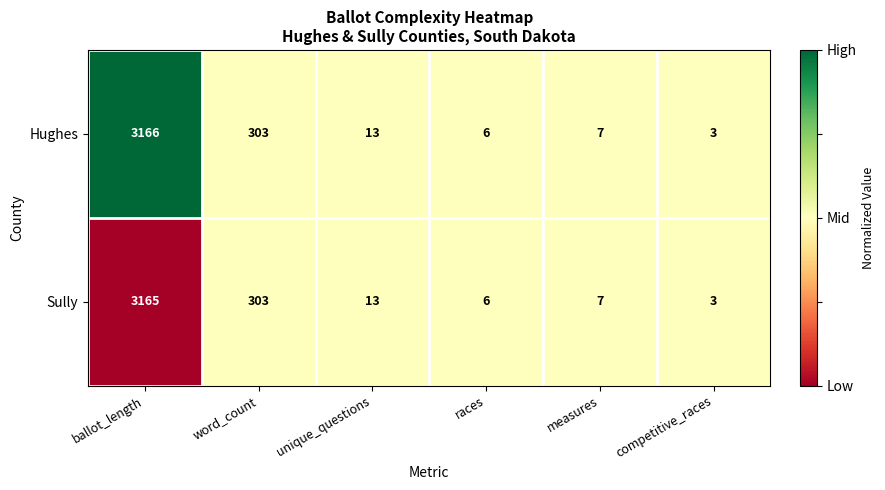

What is the total value across all series at ballot_length?

6331